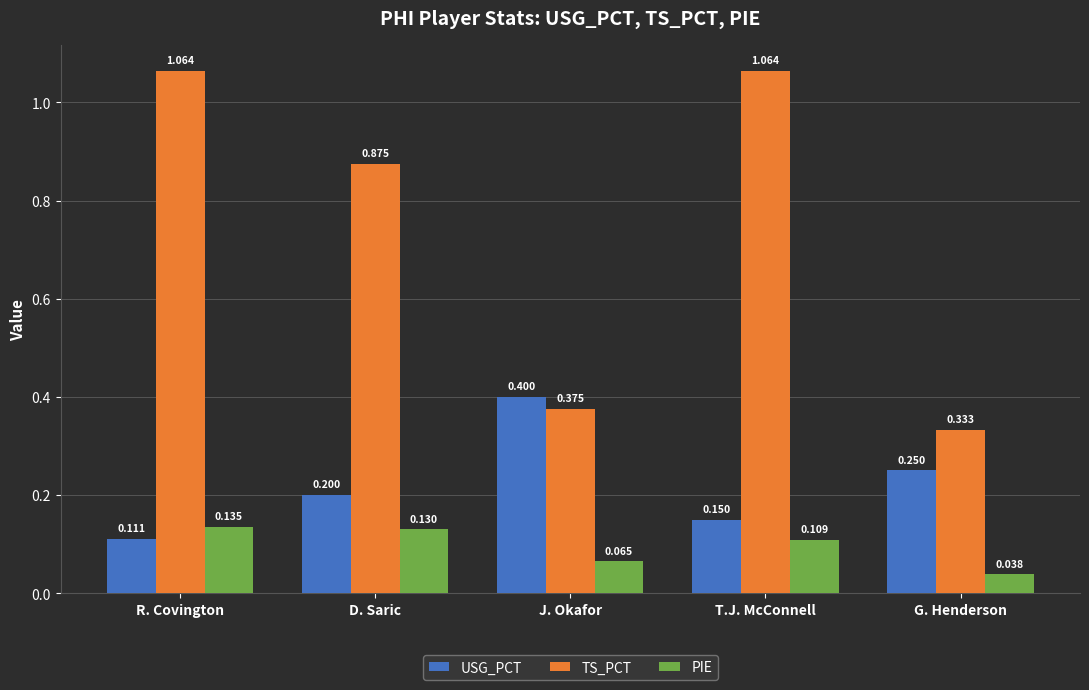

Which series has the largest range (max minus min)?

TS_PCT